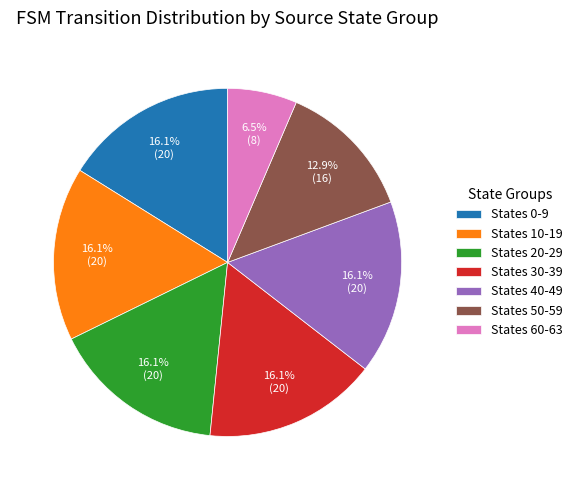

Does States 40-49 account for over 50% of the chart?

No